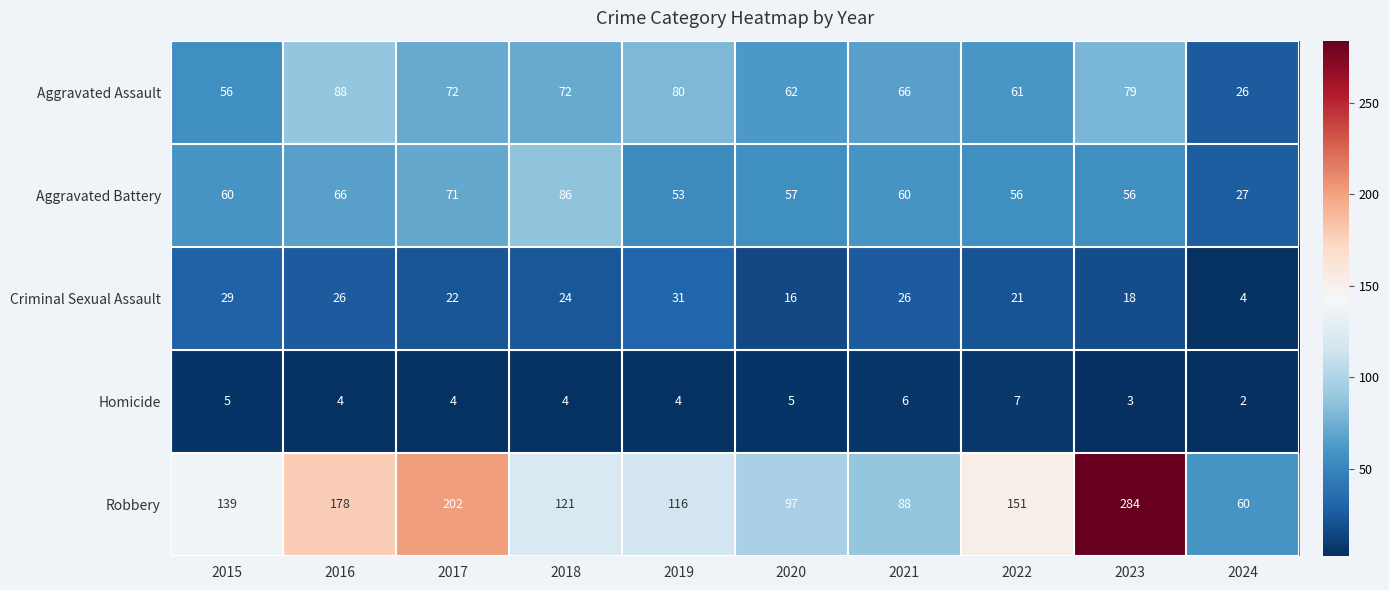

What is the spread (max minus min) of values at 2020?

92